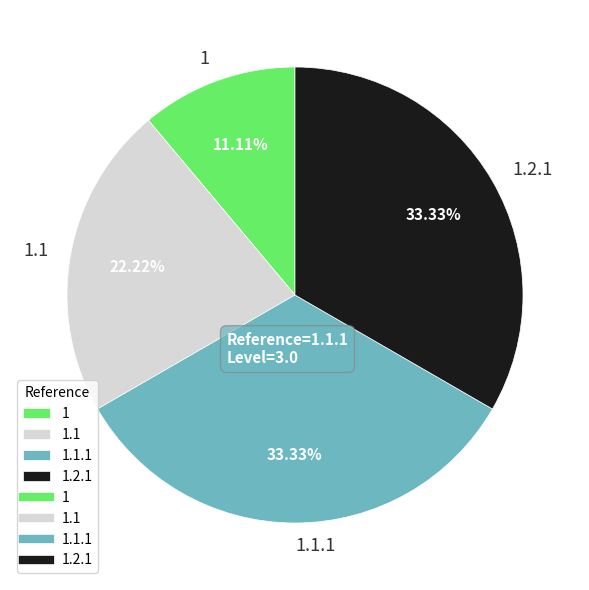

Approximately how many times larger is the value at 1.1 compared to 1.1.1?

0.7